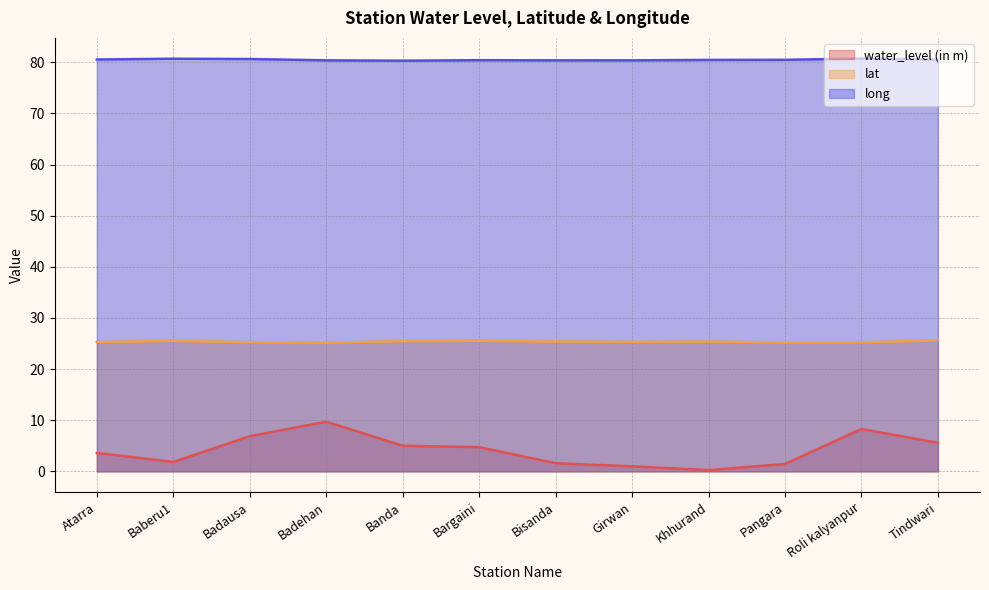

What is the difference between the maximum and minimum values in the long series?

0.4